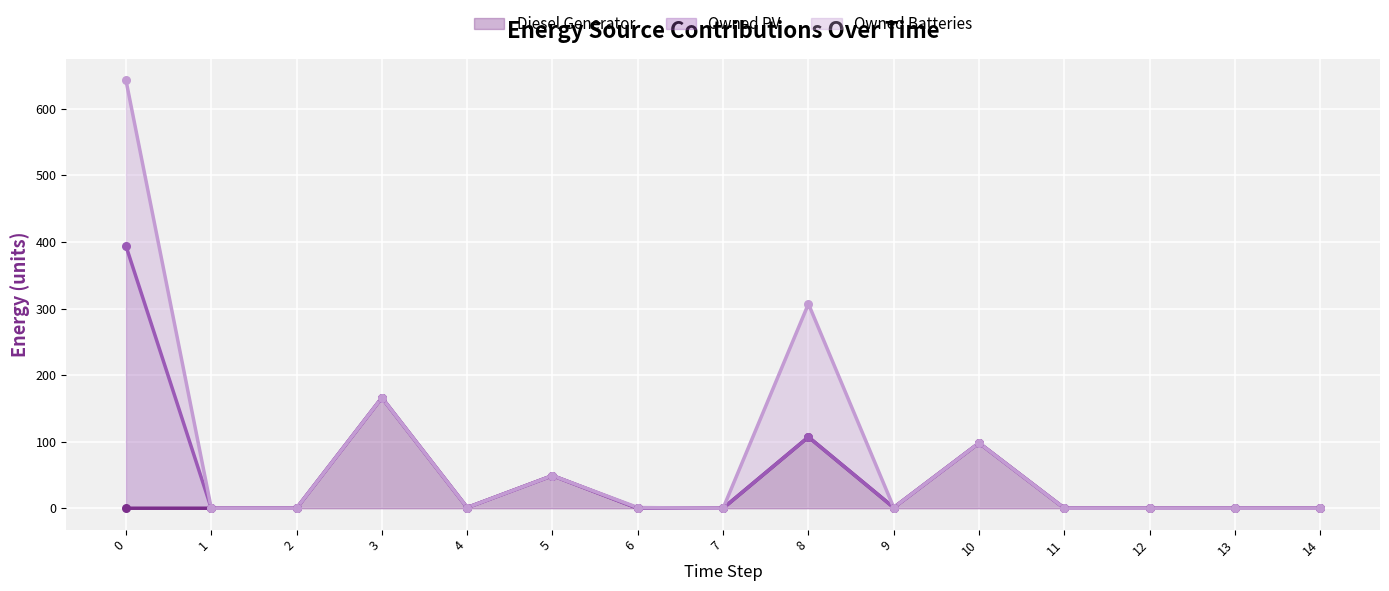

The value of Diesel Generator at 2 is 0. True or false?

True